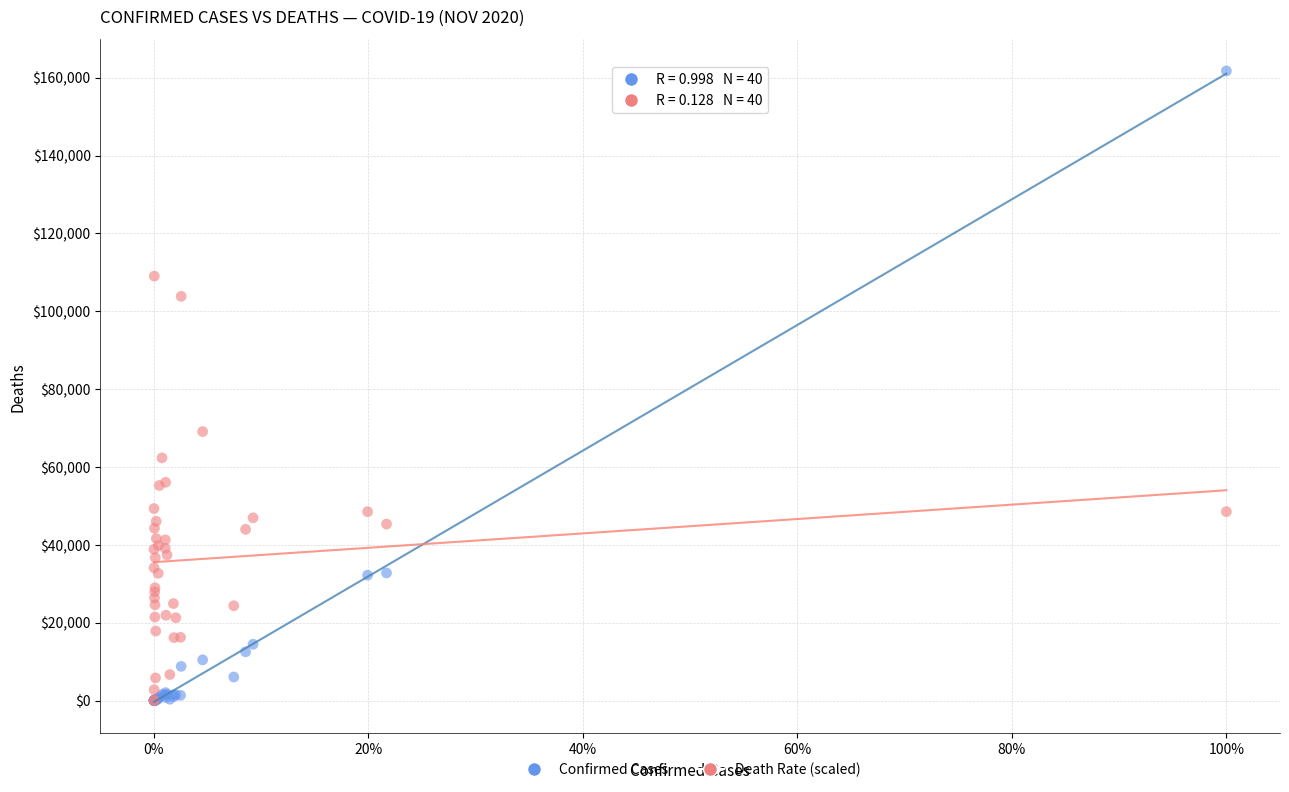

Across all series, what Y value is closest to 80868?

69085.7